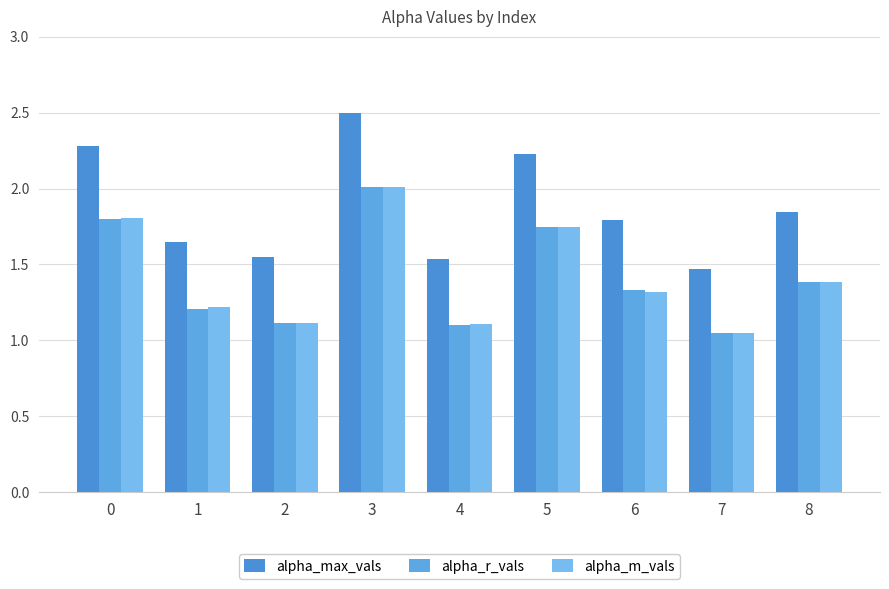

Reading left to right, transcribe all the data shown in this chart.

alpha_max_vals: 2.3	1.7	1.6	2.5	1.5	2.2	1.8	1.5	1.8
alpha_r_vals: 1.8	1.2	1.1	2.0	1.1	1.7	1.3	1.0	1.4
alpha_m_vals: 1.8	1.2	1.1	2.0	1.1	1.7	1.3	1.0	1.4